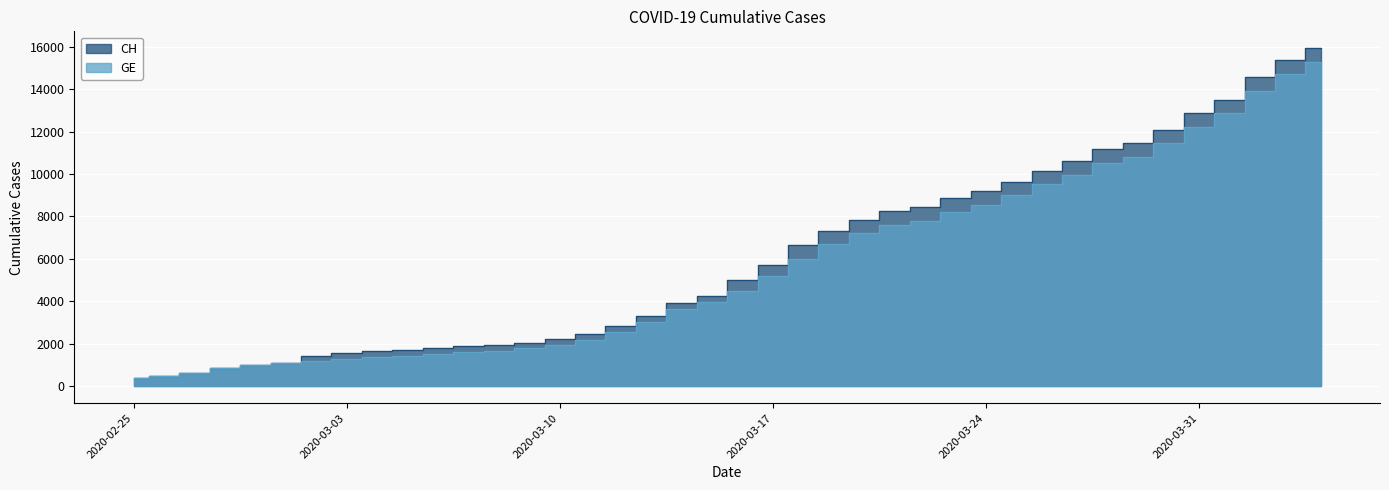

True or false: CH has a value of 13505 at 2020-04-01.

True